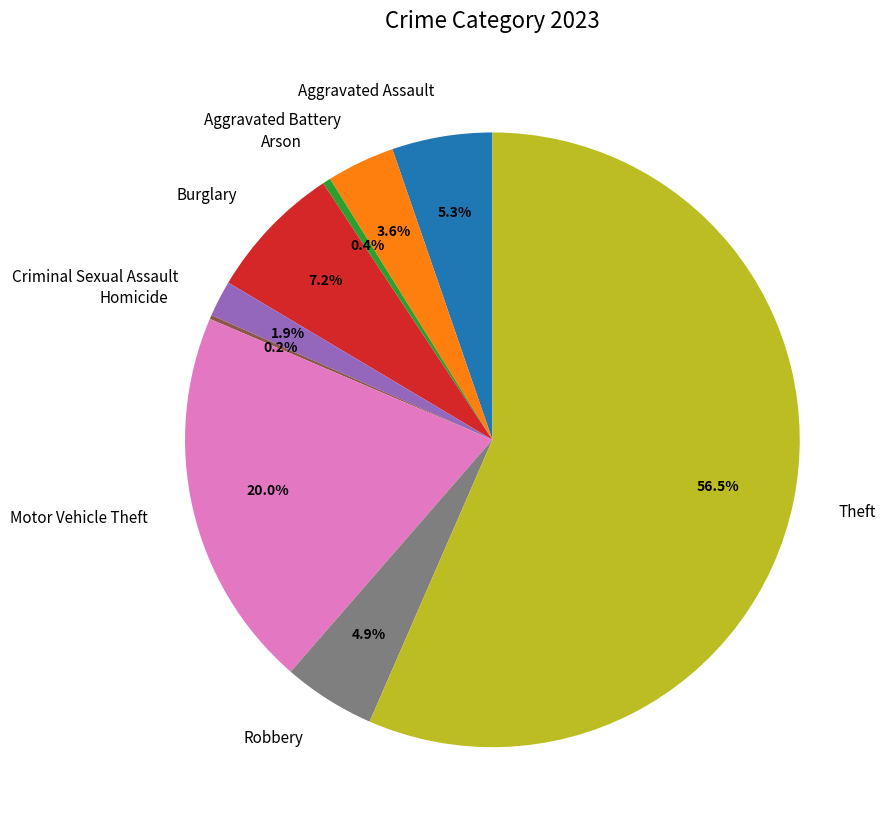

What is the ratio of the value at Burglary to the value at Motor Vehicle Theft?

0.4